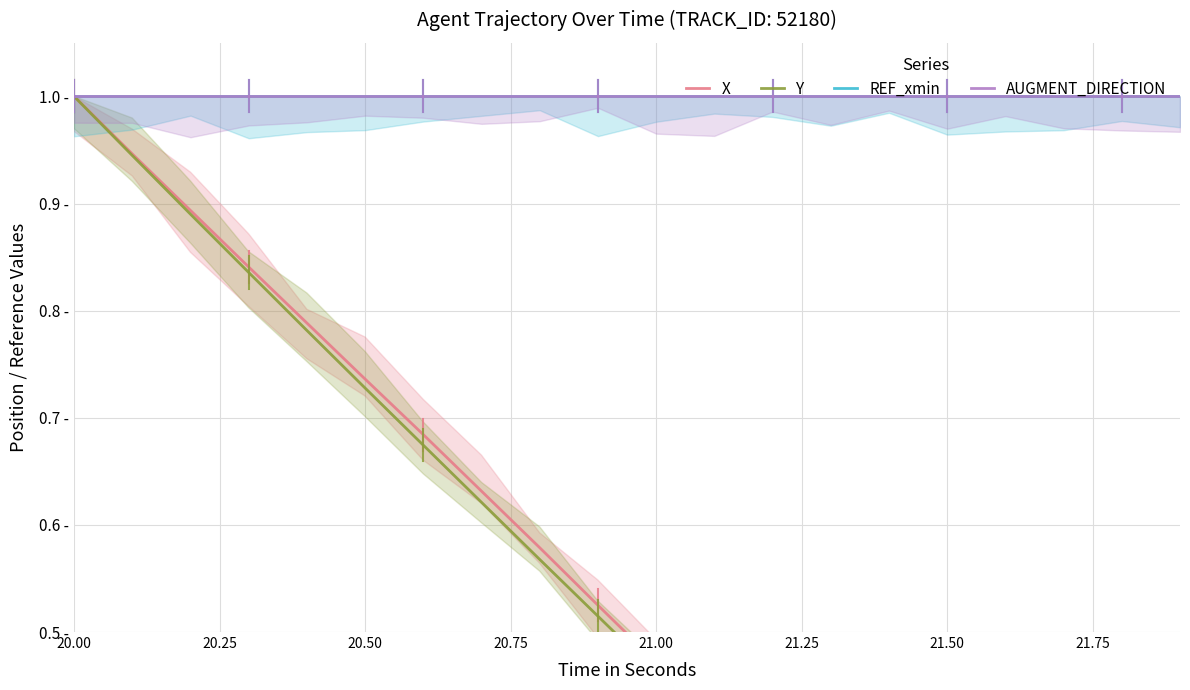

True or false: AUGMENT_DIRECTION and X cross at least once.

False